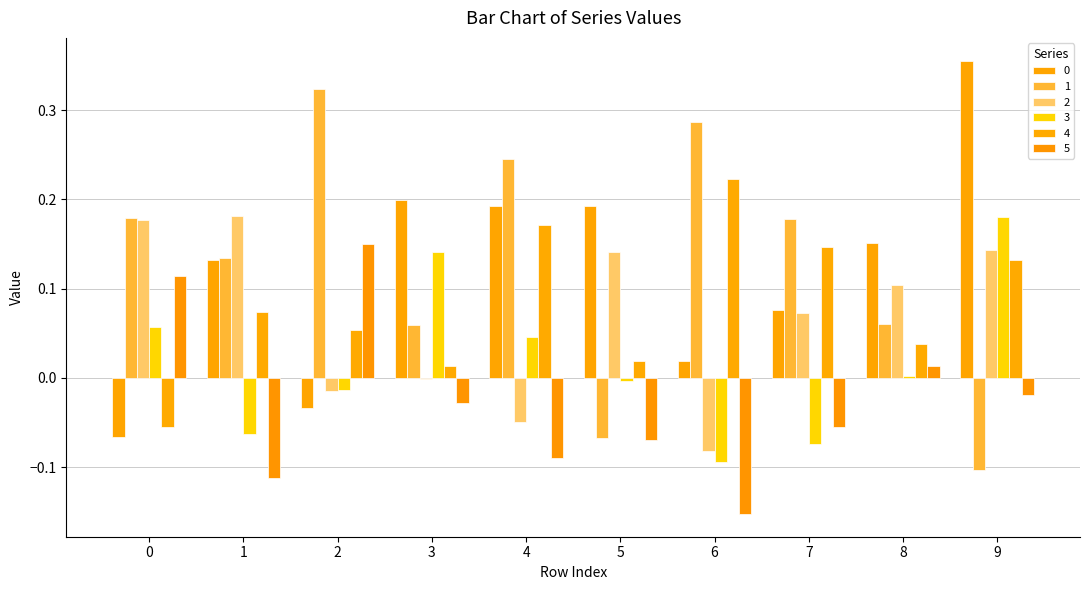

List the series in order of their peak value, lowest first.

5, 3, 2, 4, 1, 0